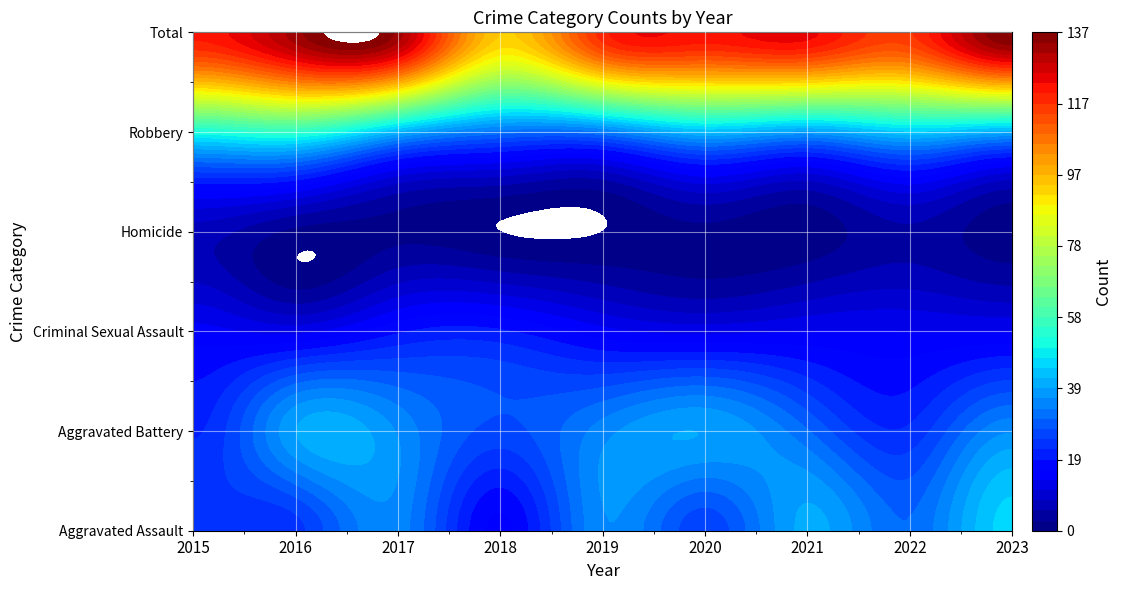

How many values in the Robbery series are below 41?

4